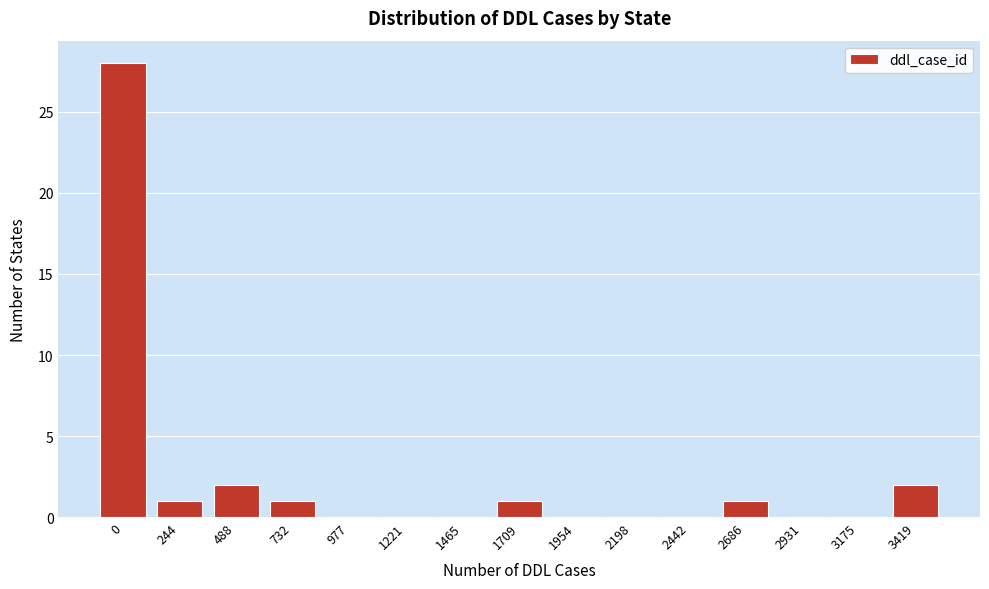

Reading left to right, list all the values displayed in this chart.

0=28	244=1	488=2	732=1	977=0	1221=0	1465=0	1709=1	1954=0	2198=0	2442=0	2686=1	2931=0	3175=0	3419=2